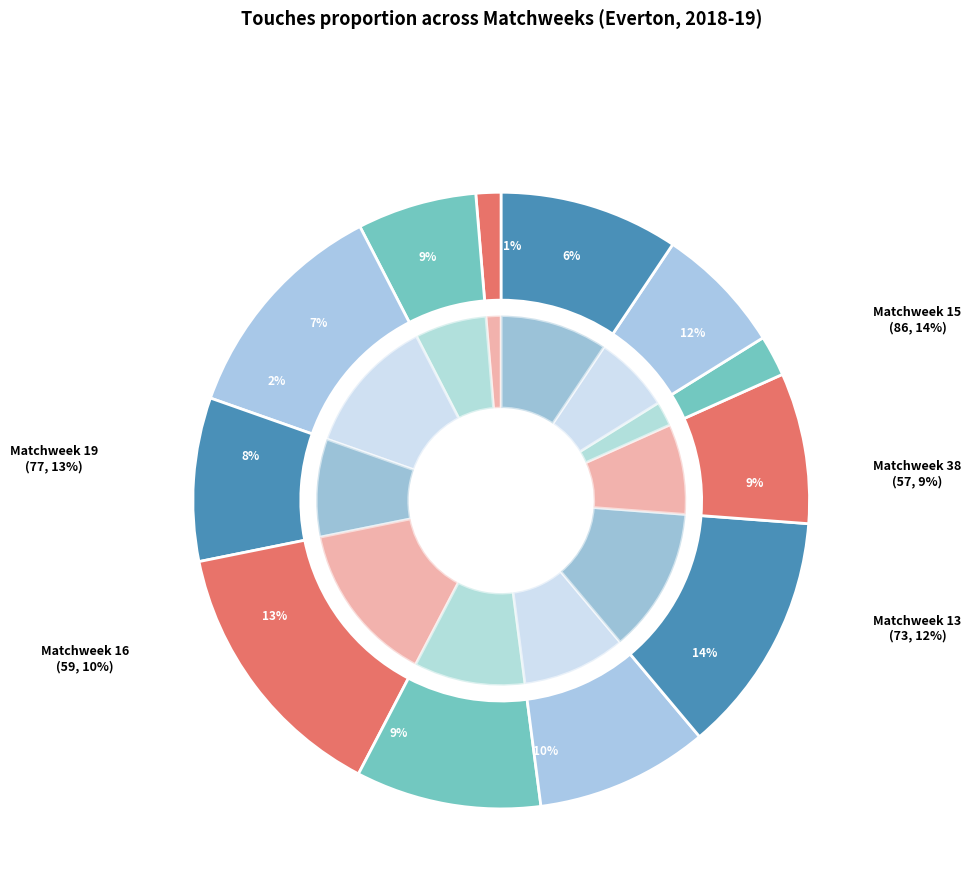

Combined, do Matchweek 20 and Matchweek 14 account for over 50%?

No